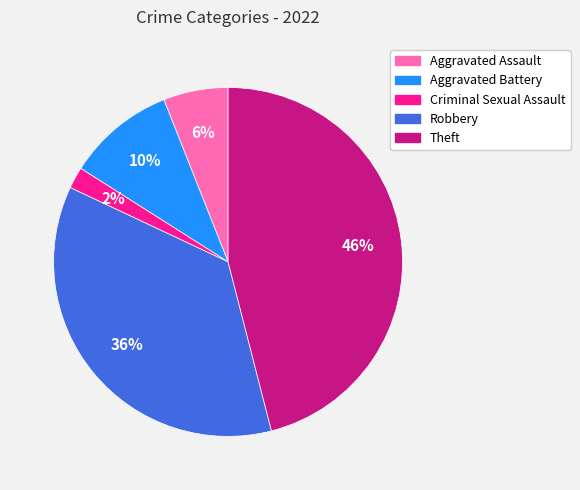

Count the number of slices in the pie.

5